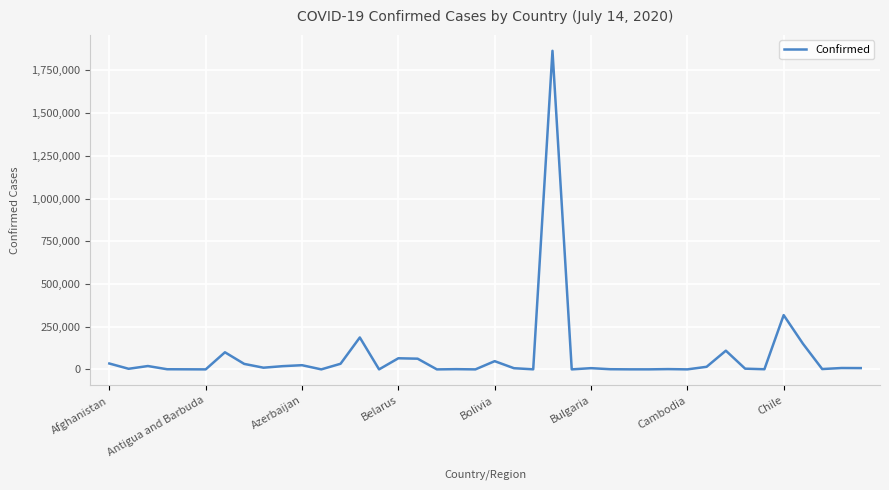

What is the maximum value shown in the chart?

1864681